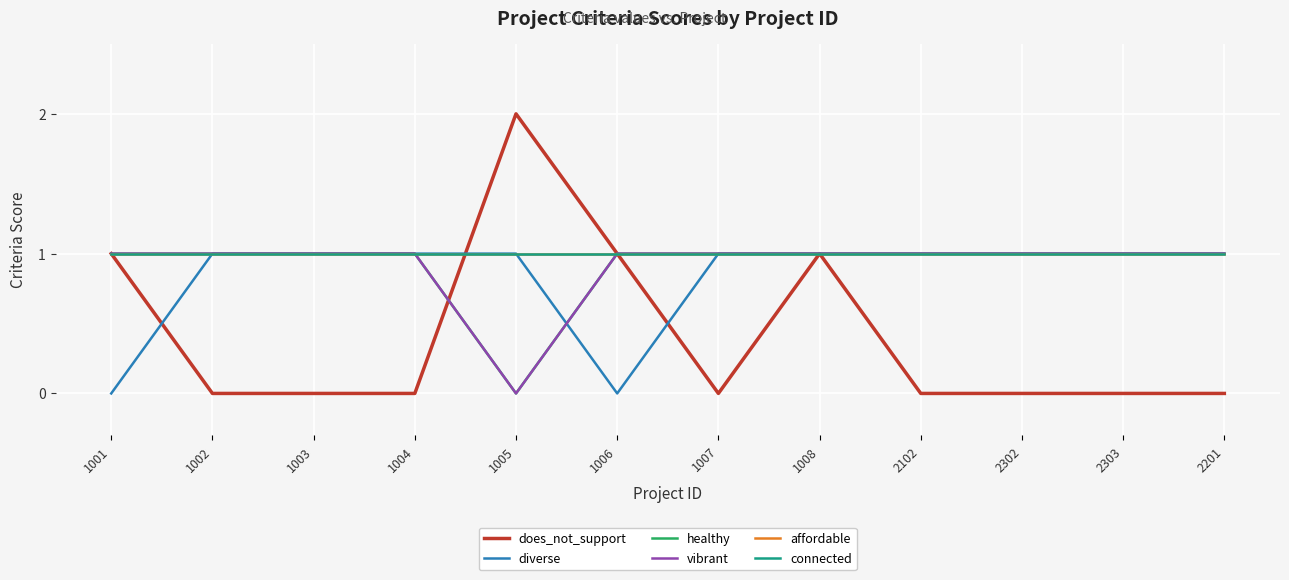

True or false: affordable has more than 0 interior local peaks.

False